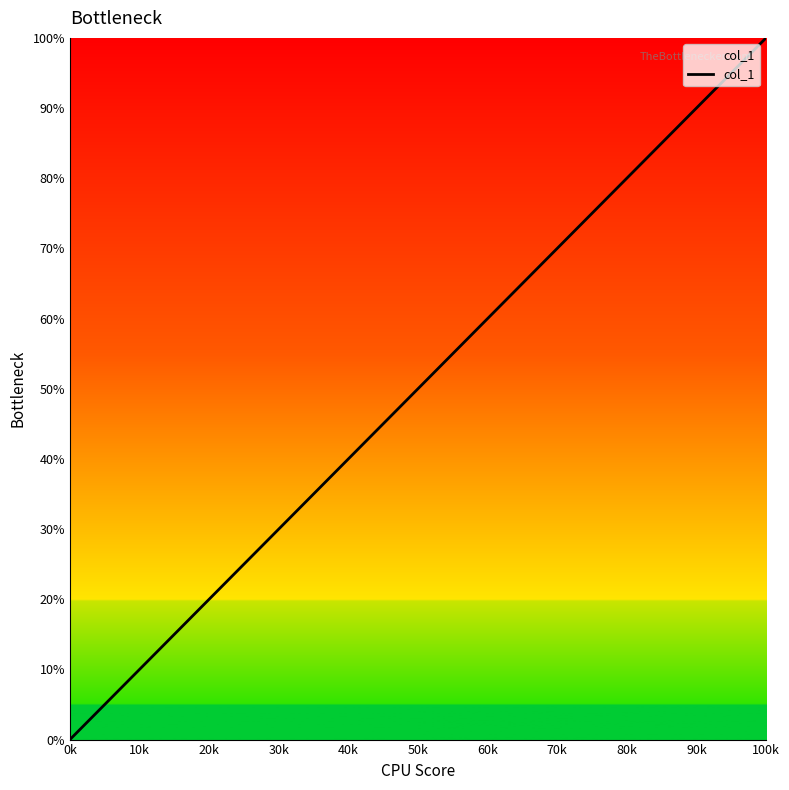

What is the average value?

53.1